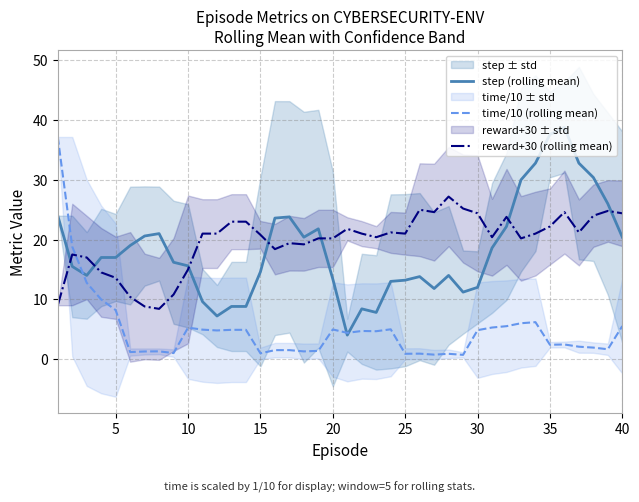

True or false: time/10 (rolling mean) has a value of 2.8 at 22.

False